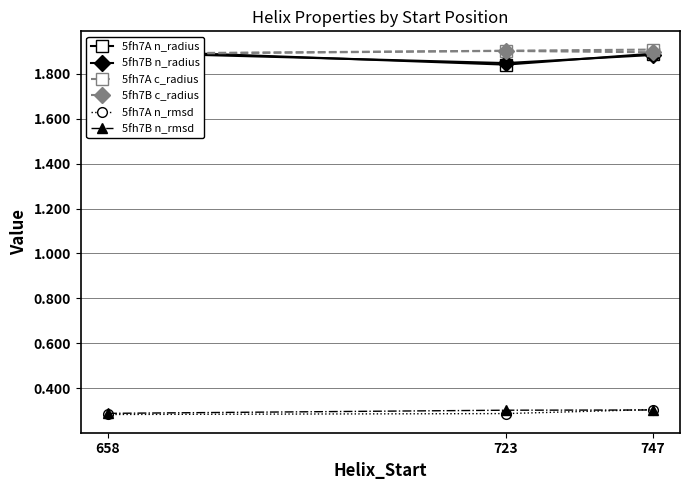

What is the approximate value of 5fh7A n_rmsd at 747?

0.3